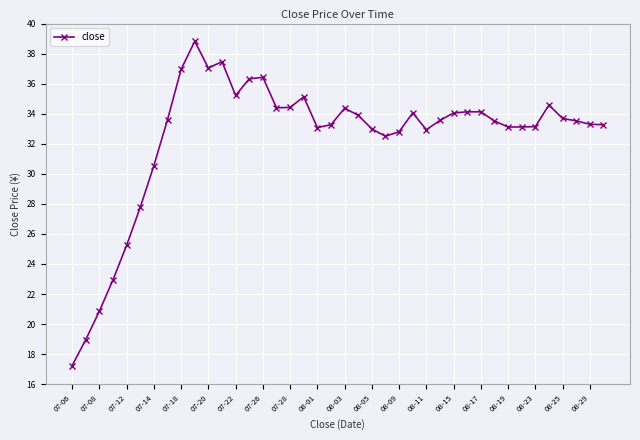

What is the maximum value shown in the chart?

38.8